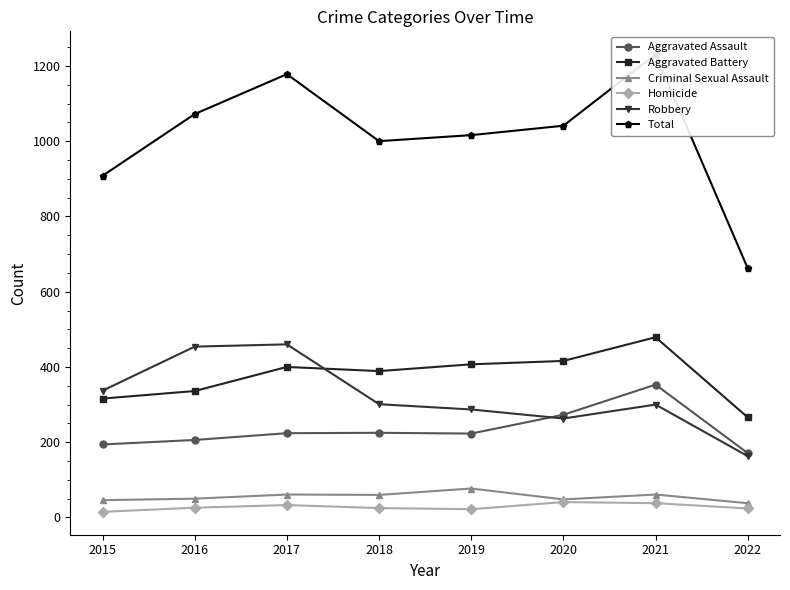

How many categories are shown in the chart?

8